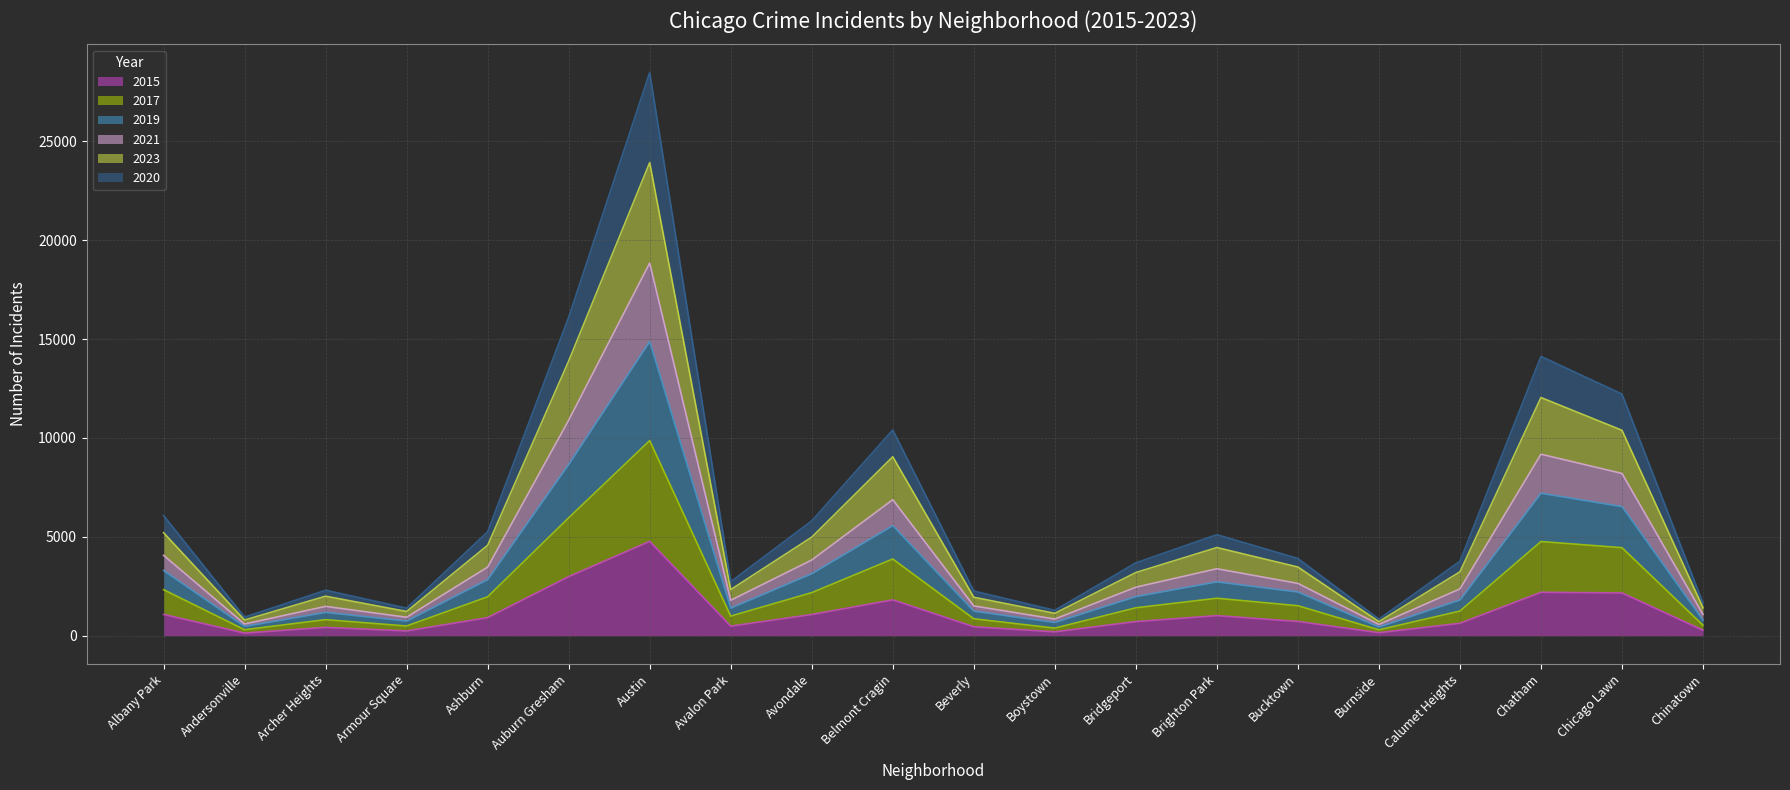

Rank the series by their average value, from highest to lowest.

2019, 2023, 2021, 2020, 2017, 2015